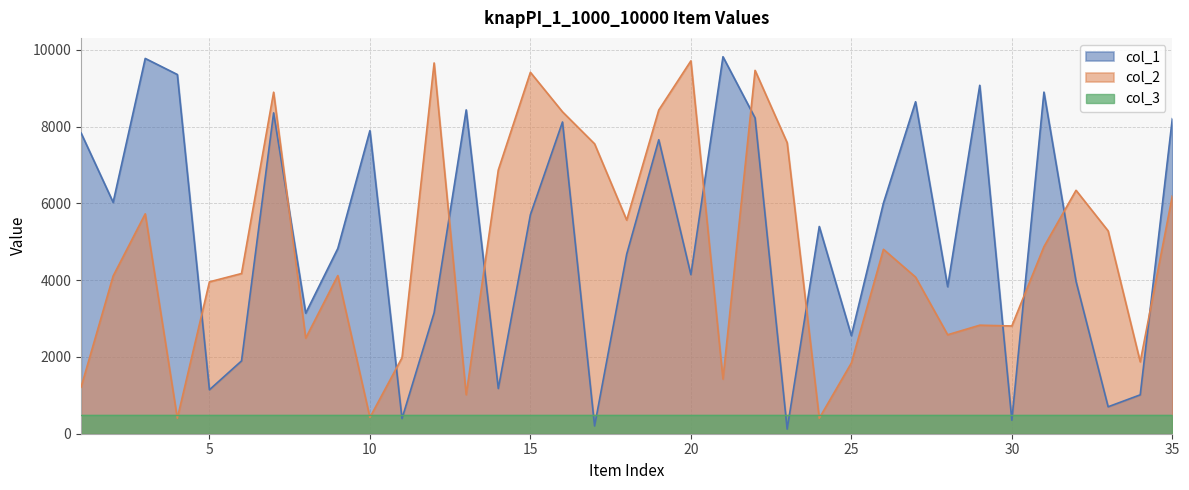

After their last crossing, which series has the higher values: col_1 or col_2?

col_1